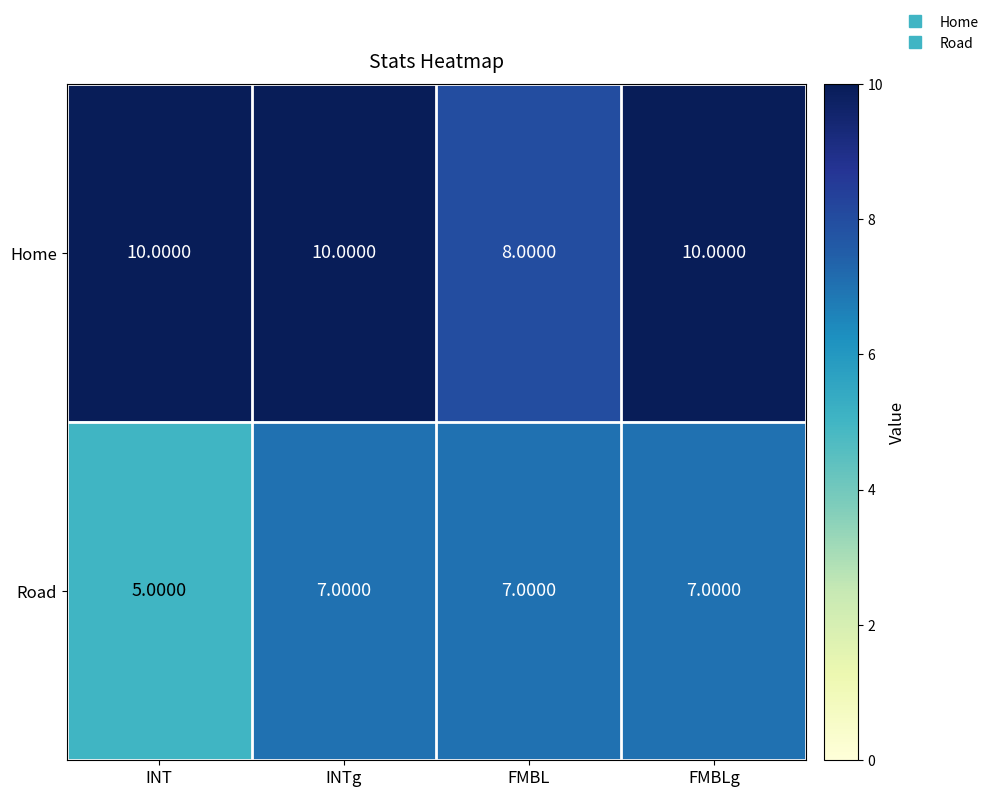

Where is Road nearest to the value 6?

INT